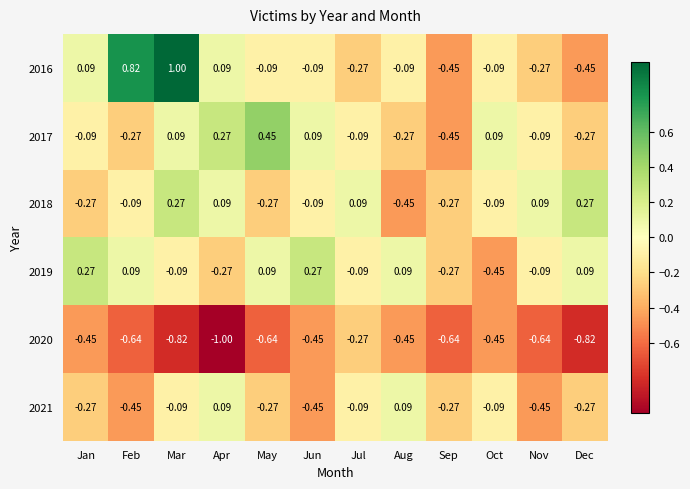

Which label corresponds to the smallest value in the chart?

Apr